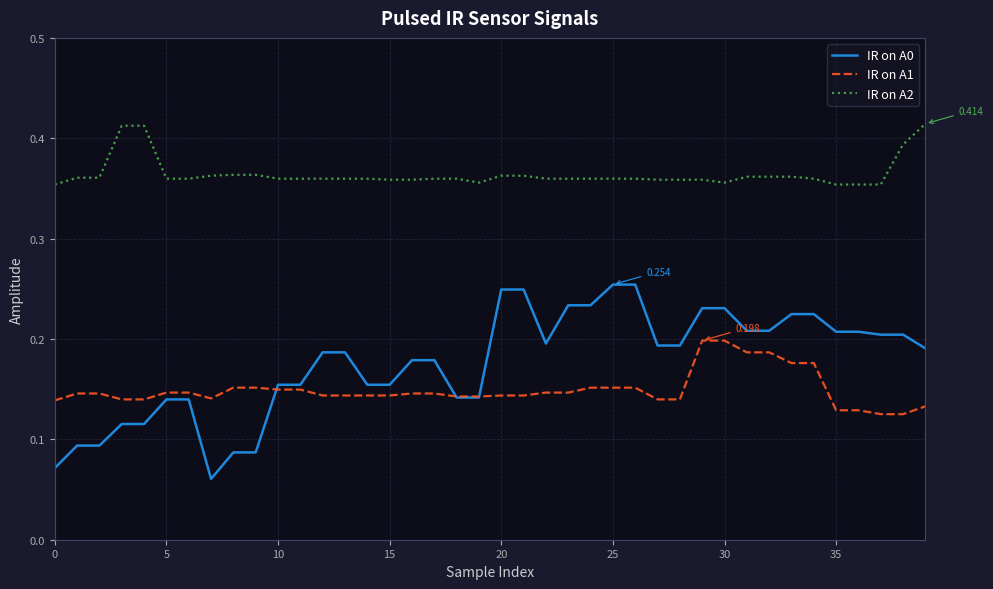

True or false: IR on A1 and IR on A2 intersect in this chart.

False